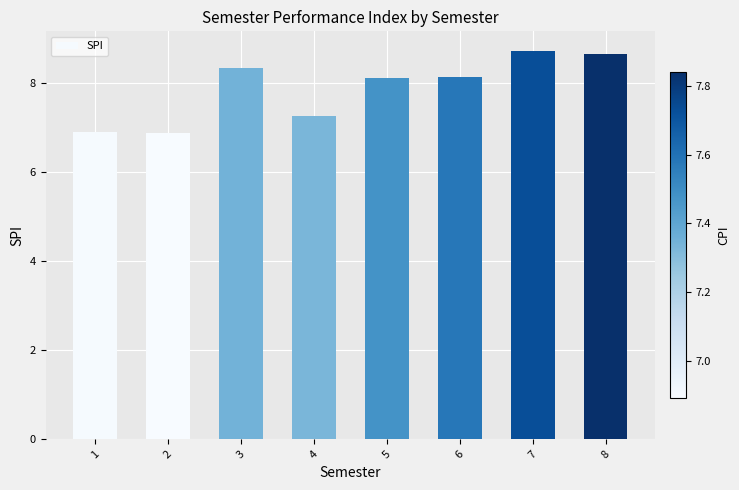

Where does the data first go above 8?

3